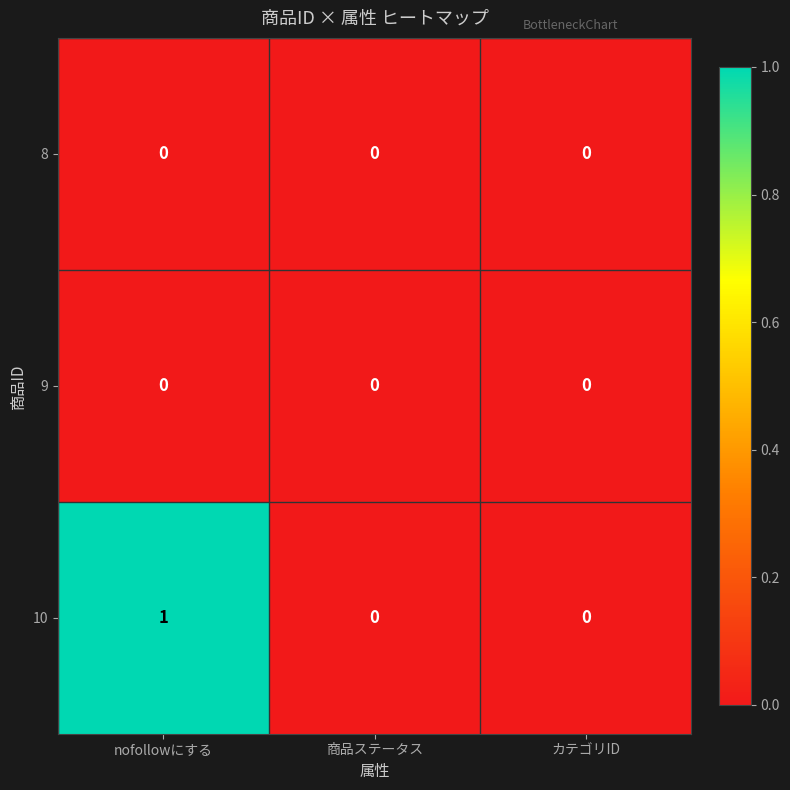

Reading left to right, list all the values displayed in this chart.

8: nofollowにする=0	商品ステータス=0	カテゴリID=0
9: nofollowにする=0	商品ステータス=0	カテゴリID=0
10: nofollowにする=1	商品ステータス=0	カテゴリID=0